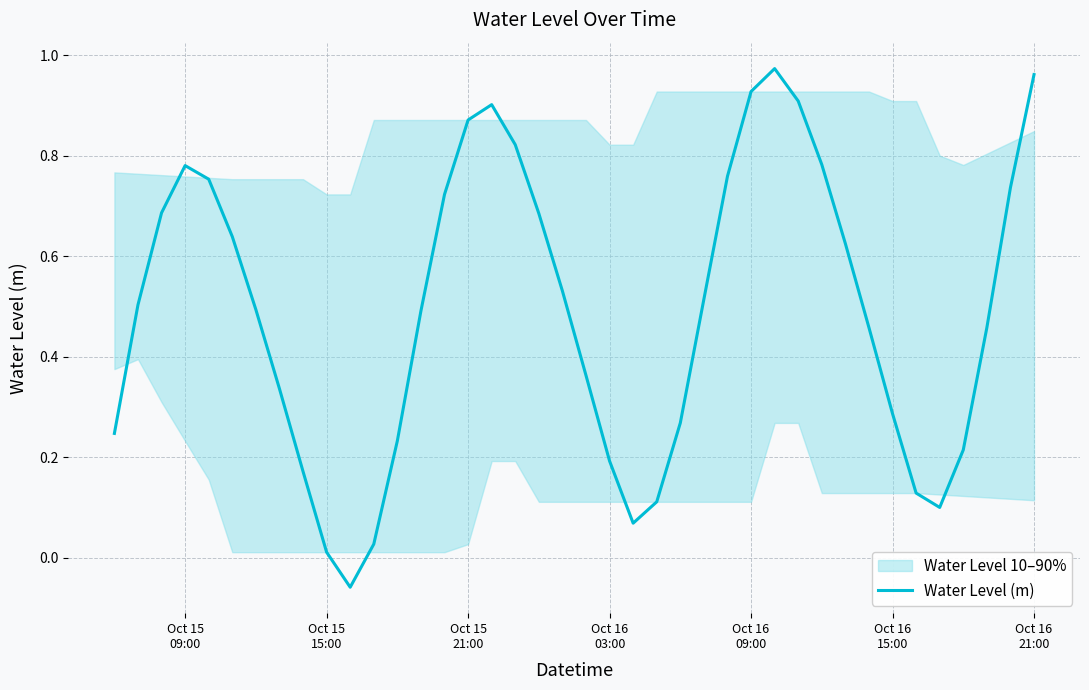

What is the difference between the maximum and second lowest values?

1.0